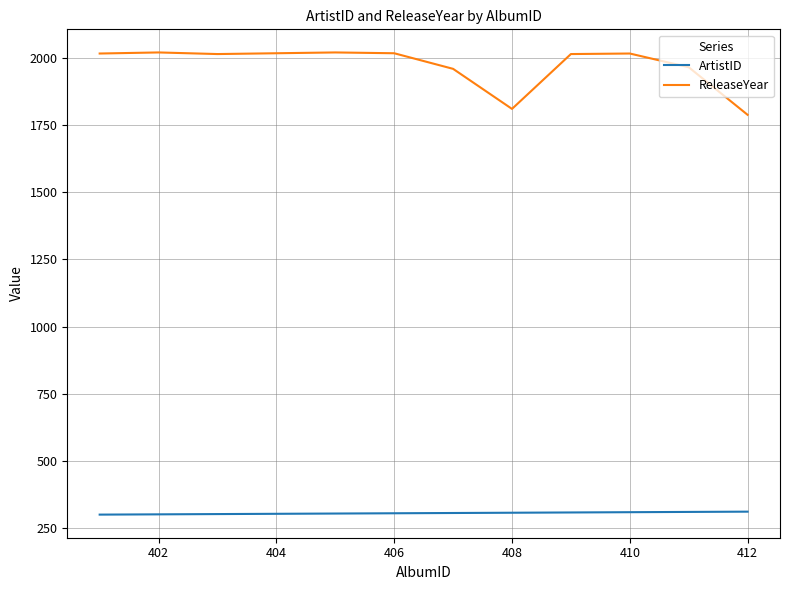

What is the difference between the maximum and minimum values in the ArtistID series?

11